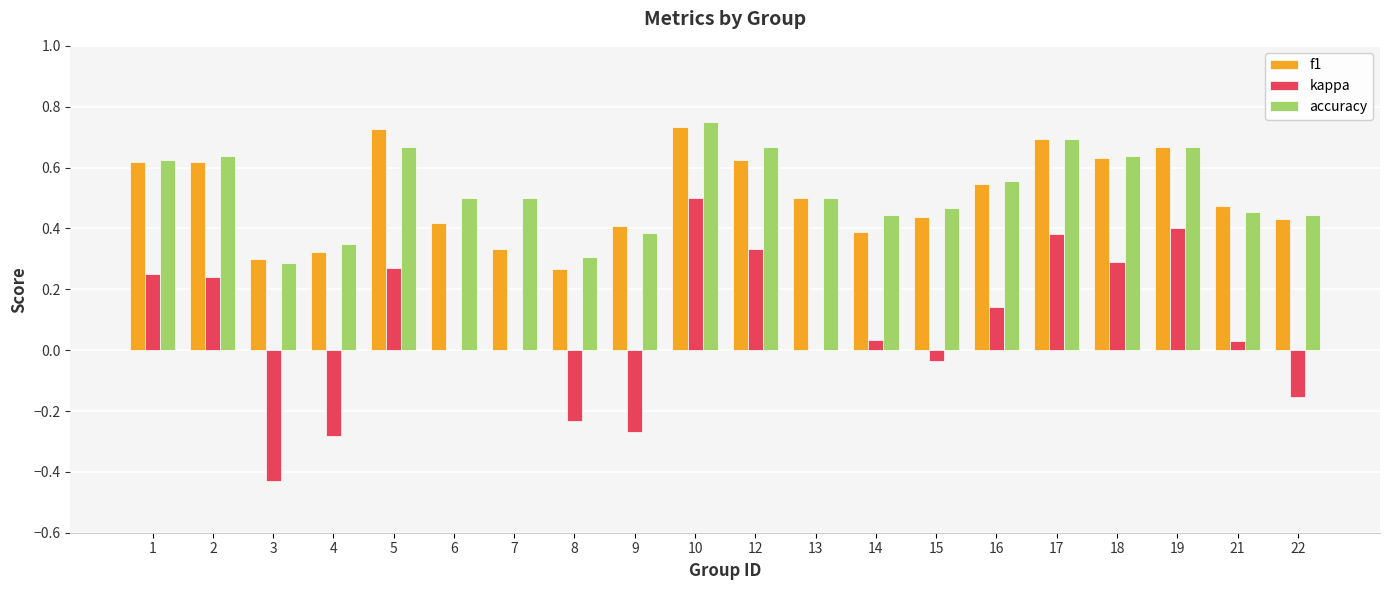

How many f1 values are between 0 and 1?

20